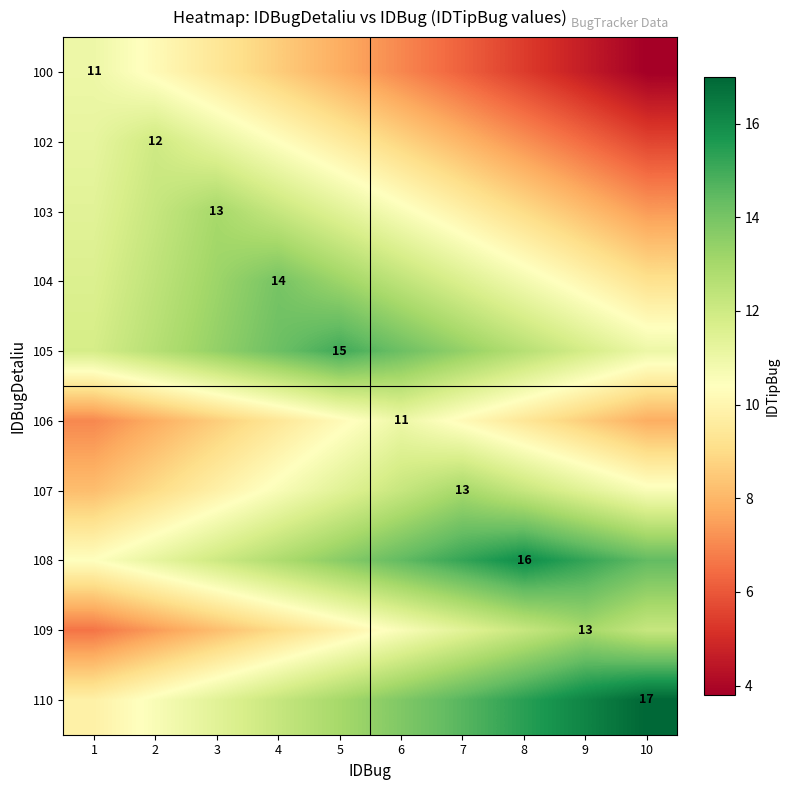

The 102 series shows 14.9 at 5. True or false?

False